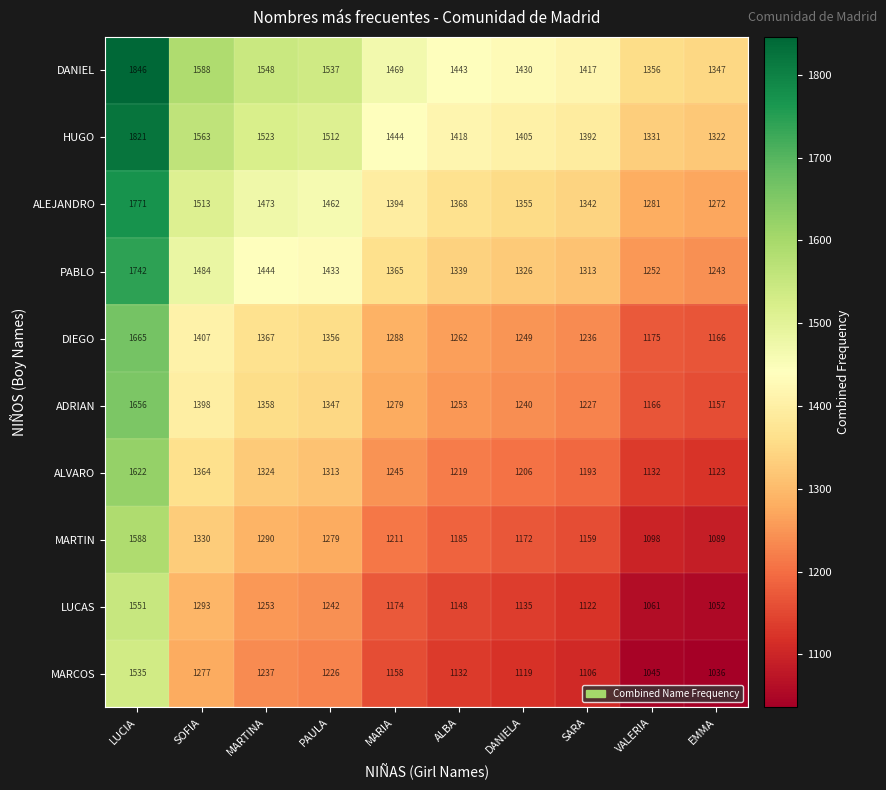

What is the difference between the highest and lowest values at SOFIA?

311